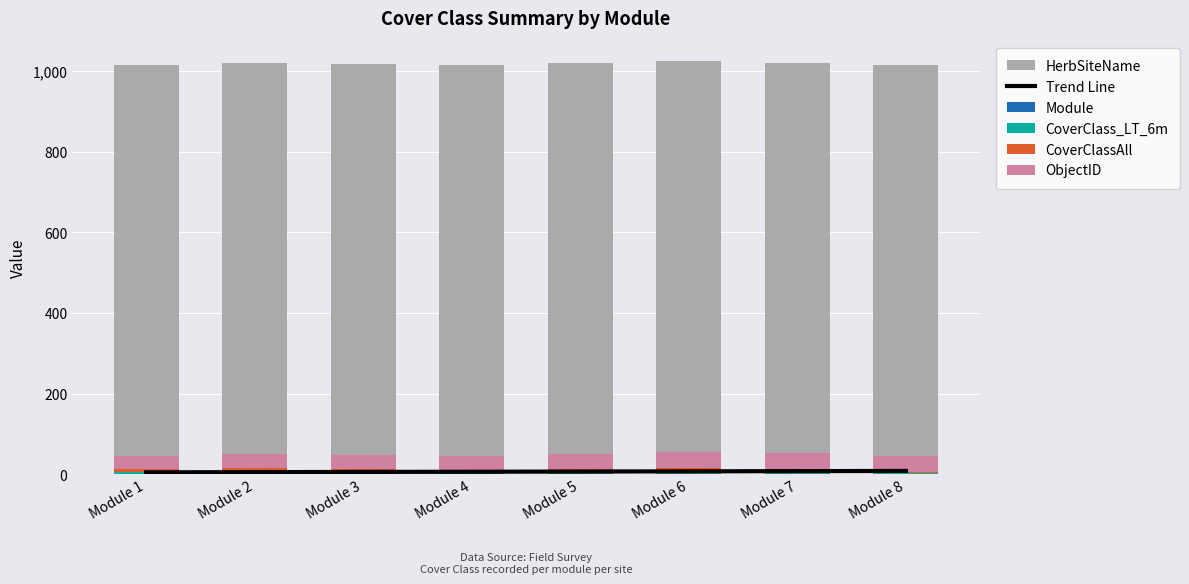

What are all the series names shown in the legend?

Trend Line, Module, CoverClass_LT_6m, CoverClassAll, ObjectID, HerbSiteName